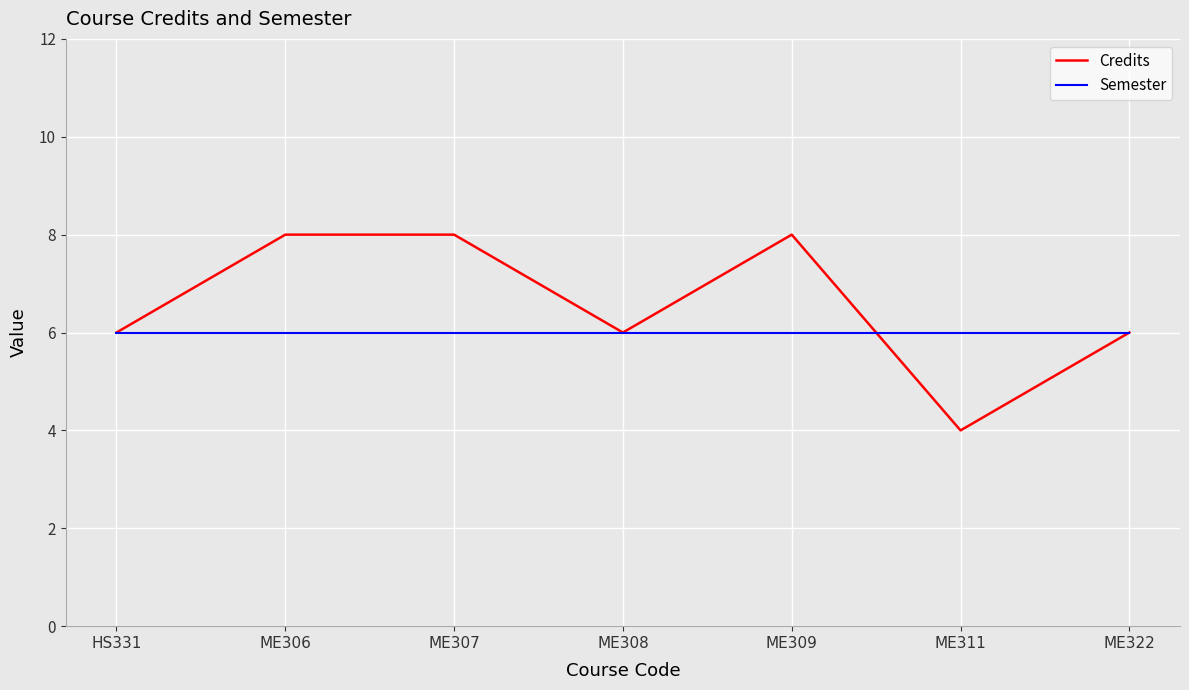

What position from the right is ME308?

4